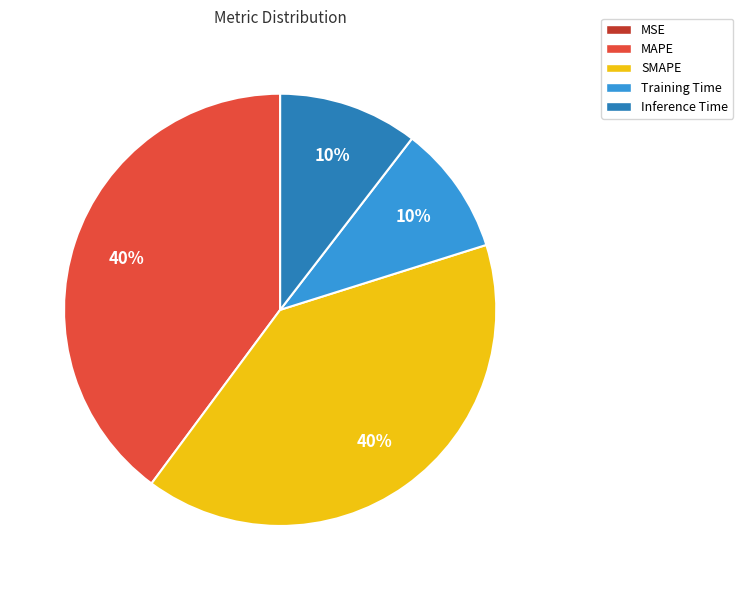

Is it true that SMAPE is 40% of the pie?

True